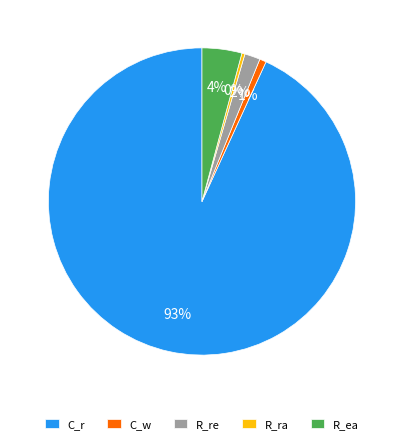

Which has a higher value, R_re or R_ea?

R_ea